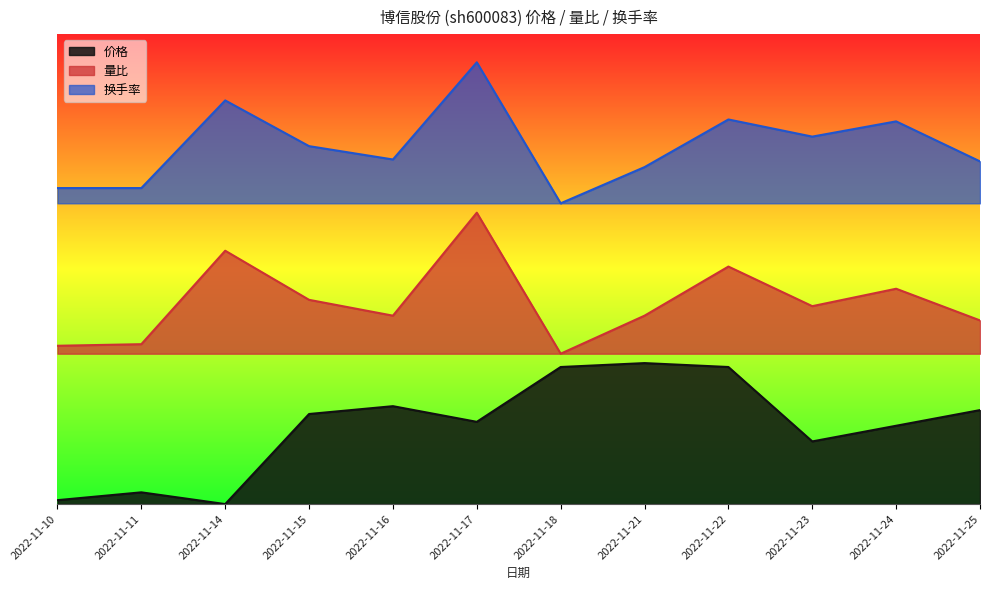

What is the value of the 量比 point at the 8th from the left?

4.0